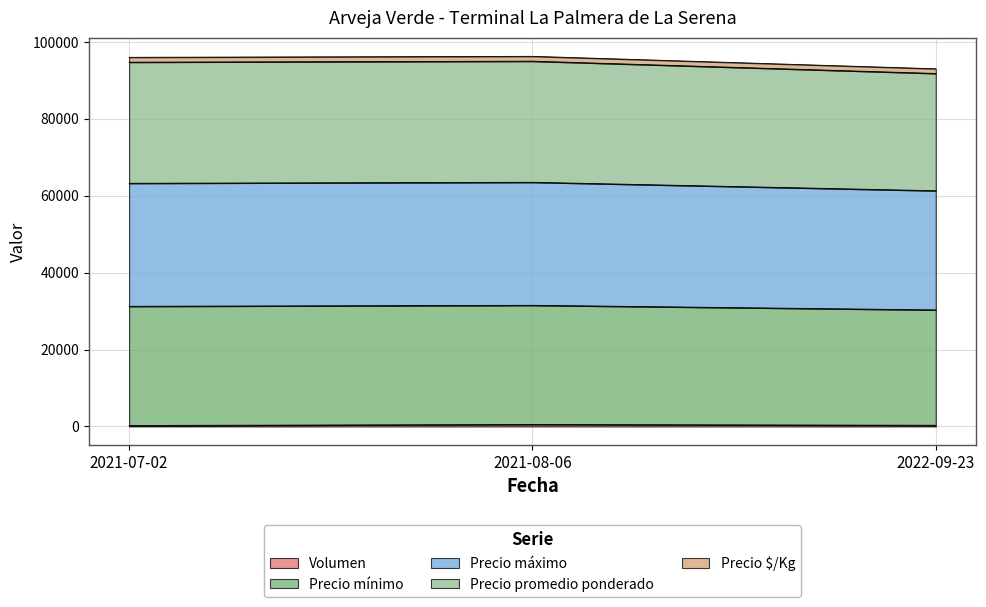

How many lines are shown in the chart?

5